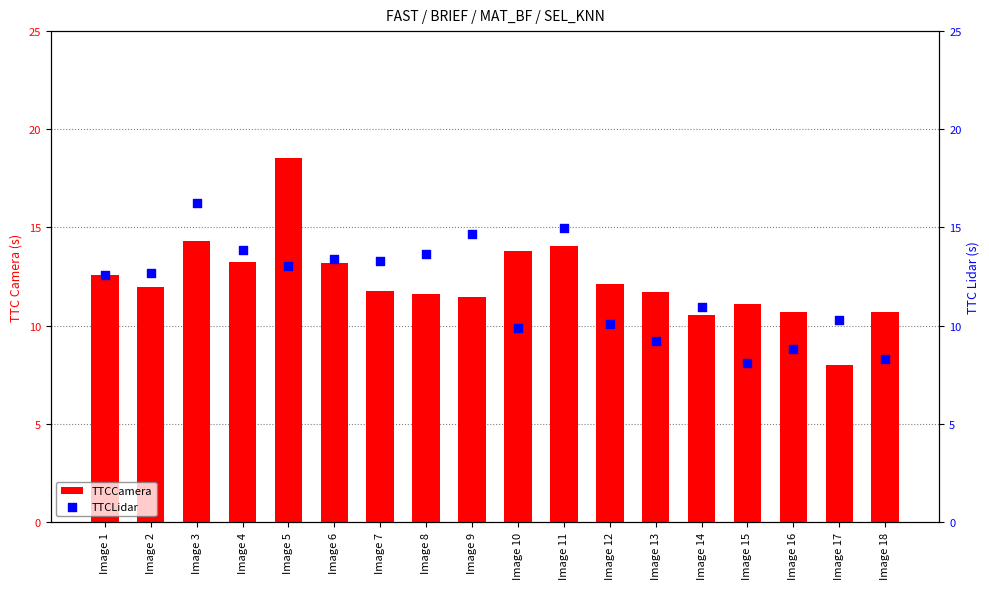

Is the value of TTCLidar at Image 13 greater than the value of TTCCamera at Image 6?

No